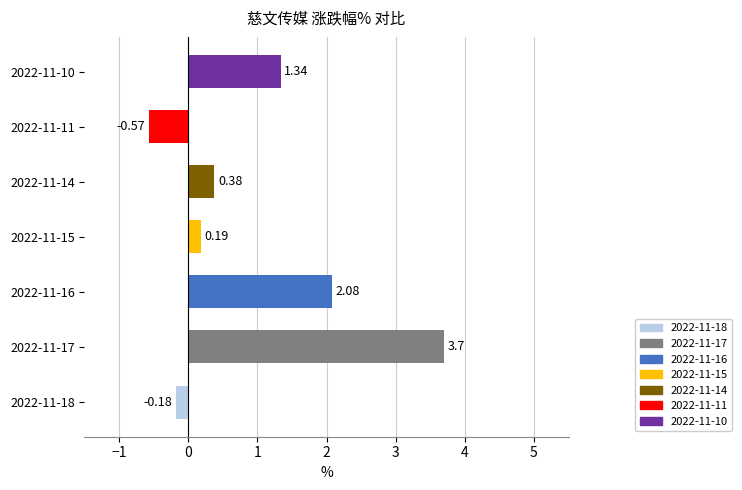

Which label corresponds to the largest value in the chart?

2022-11-17